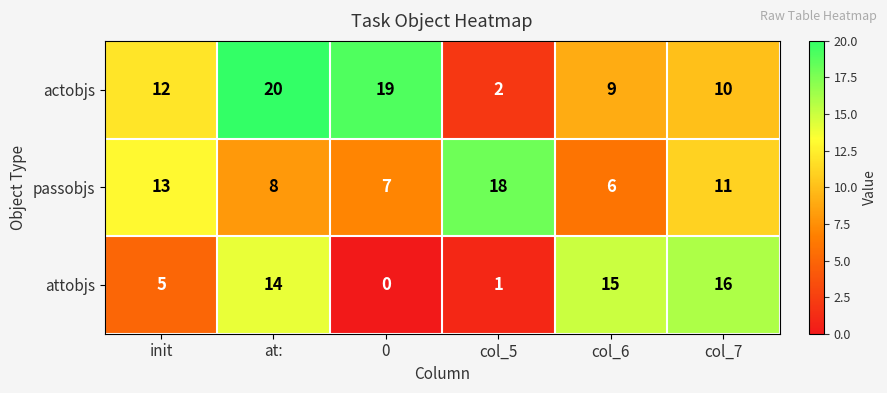

Reading left to right, list all the values displayed in this chart.

actobjs: 12	20	19	2	9	10
passobjs: 13	8	7	18	6	11
attobjs: 5	14	0	1	15	16